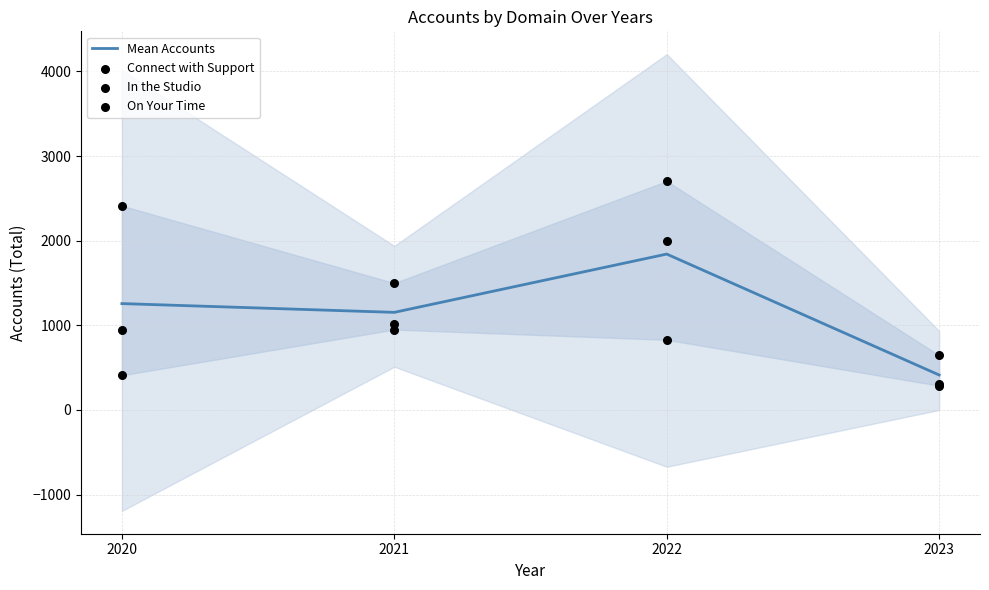

Is the value of Mean Accounts at 2021 greater than the value of In the Studio at 2020?

Yes